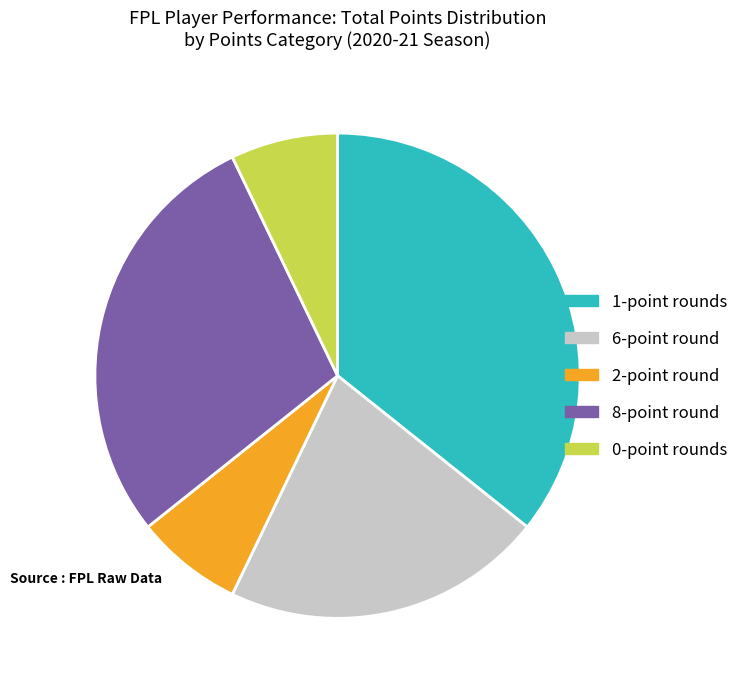

Do 6-point round and 0-point rounds together represent more than half of the pie?

No